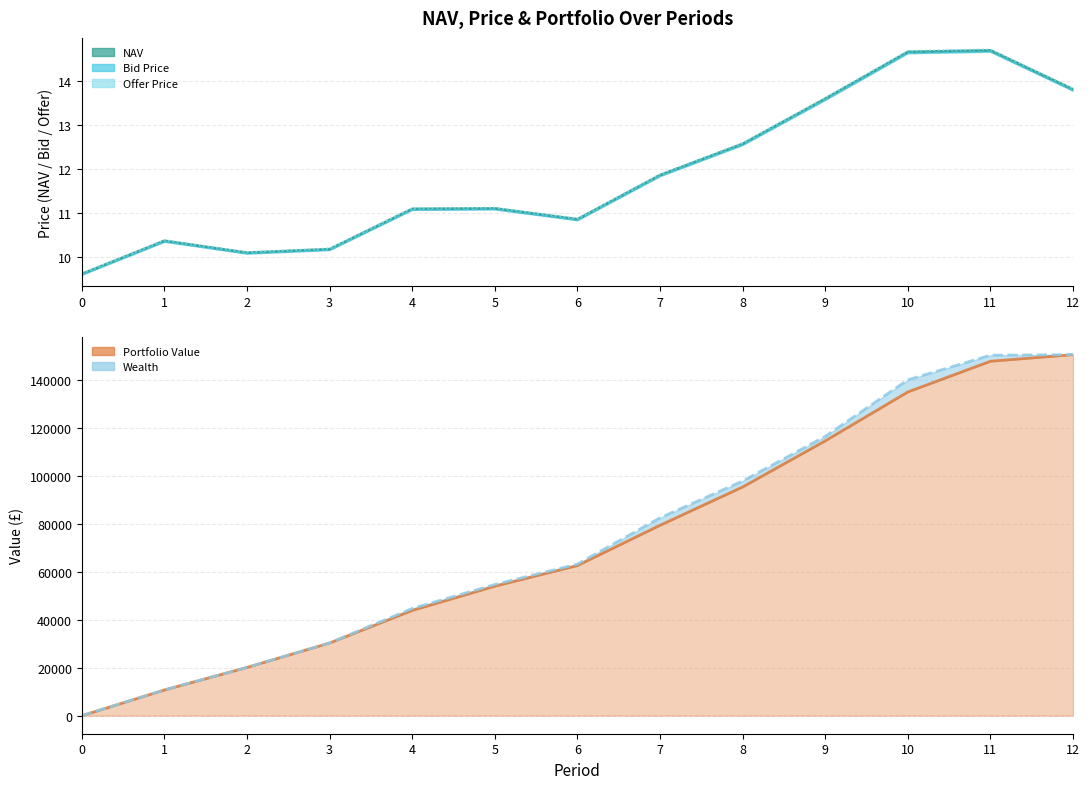

What is the spread (max minus min) of values at 3?

30353.9